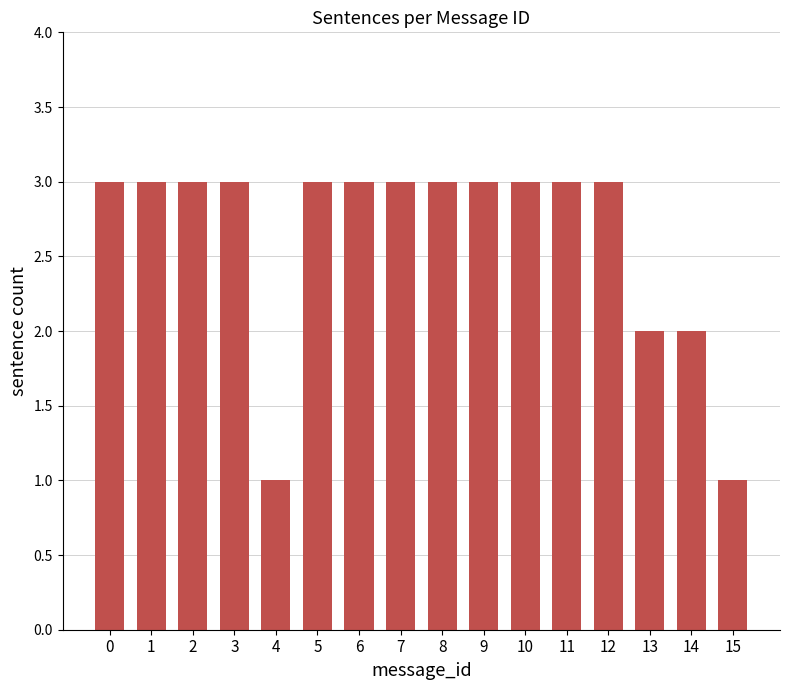

What is the change in value from 12 to 15?

-2